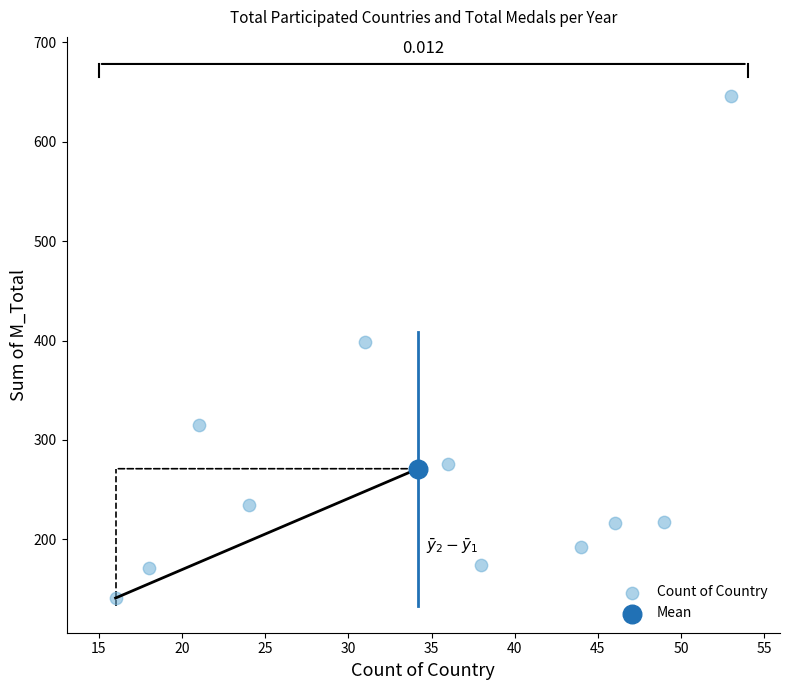

What are all the series names shown in the legend?

Count of Country, Mean